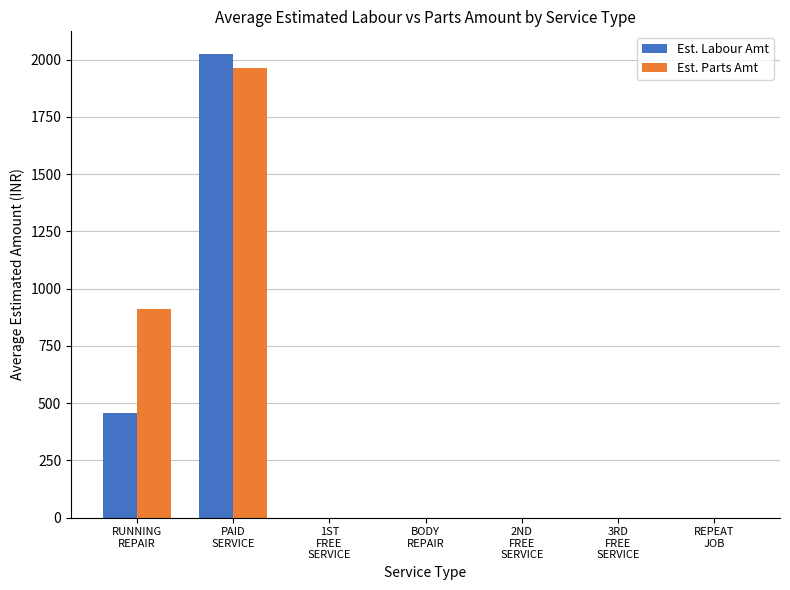

Are the bars grouped side by side (vs. stacked)?

Yes